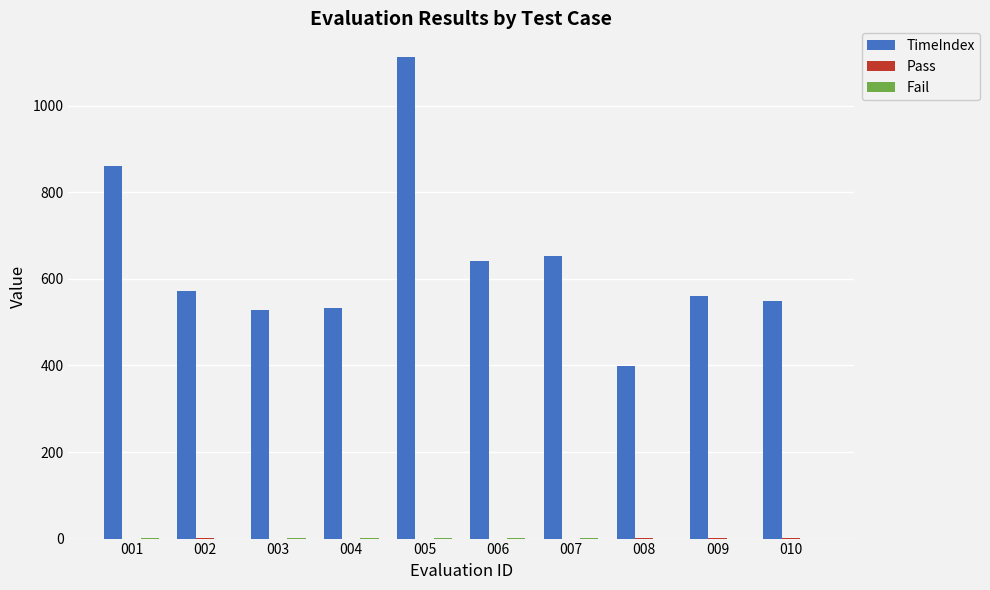

The value of TimeIndex at 001 is 1133. True or false?

False